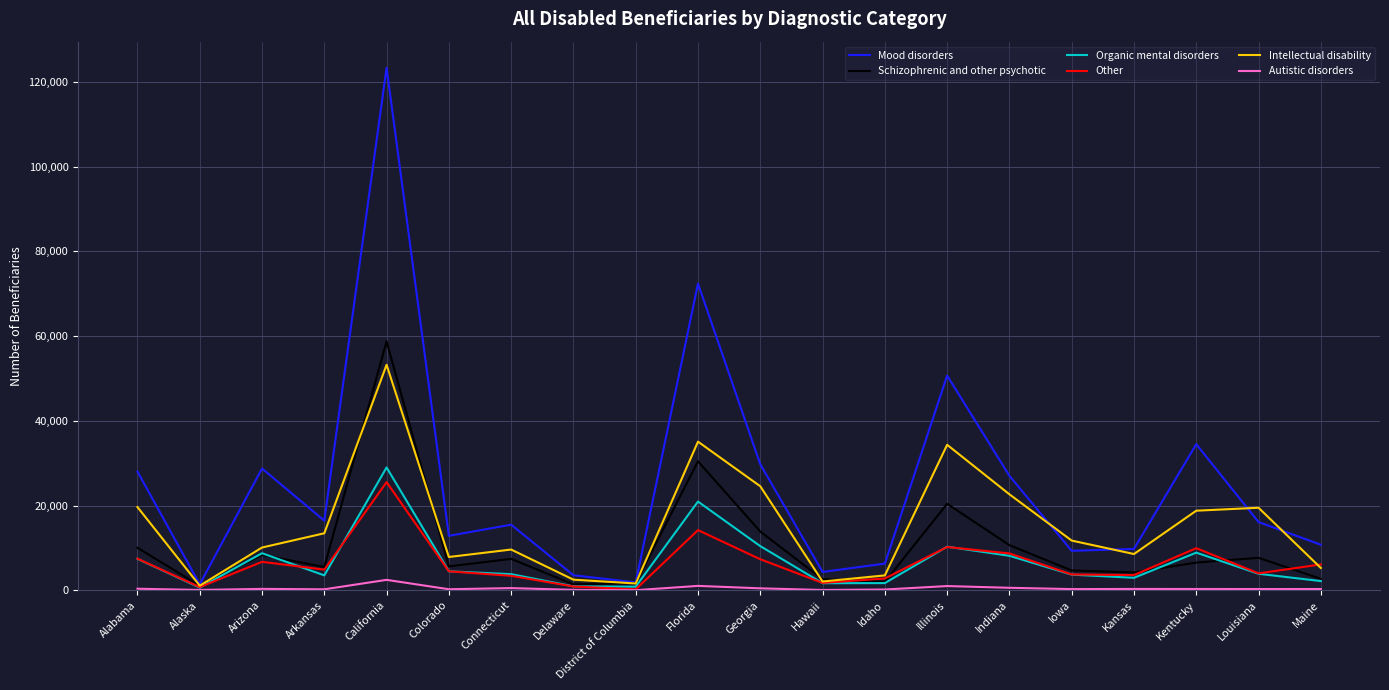

List the series in order of their peak value, highest first.

Mood disorders, Schizophrenic and other psychotic, Intellectual disability, Organic mental disorders, Other, Autistic disorders